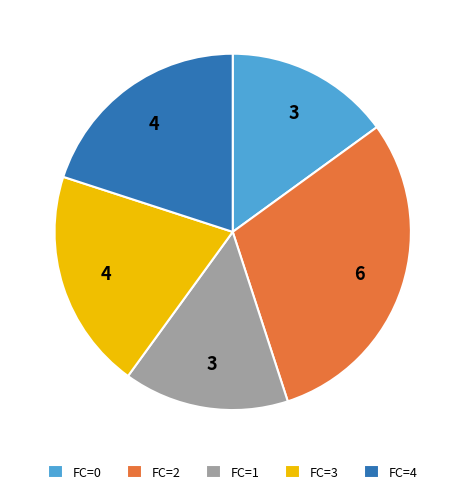

Which slice is the largest?

FC=2